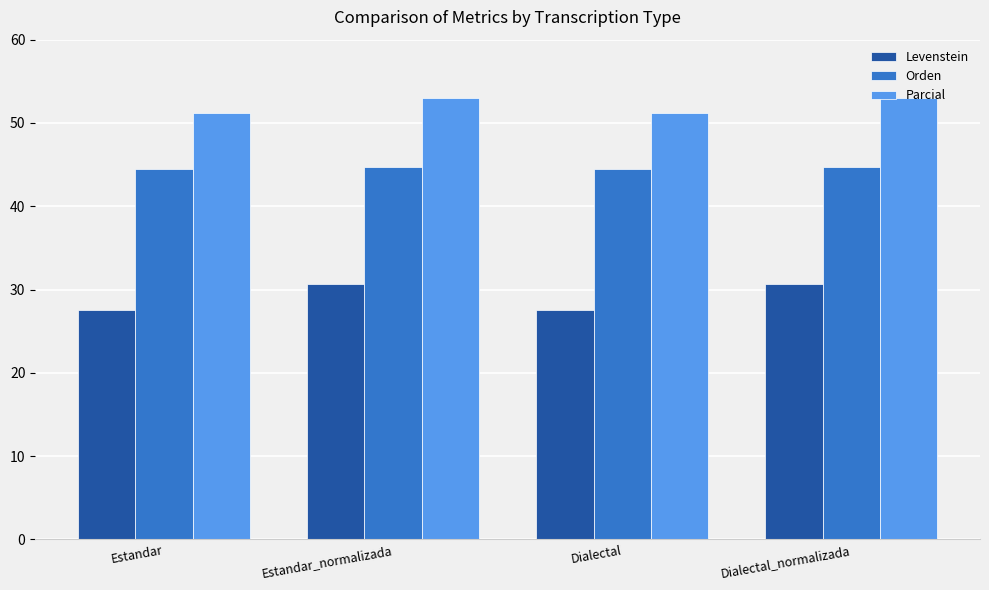

What is the value of the Levenstein bar at the 1st from the left?

27.5